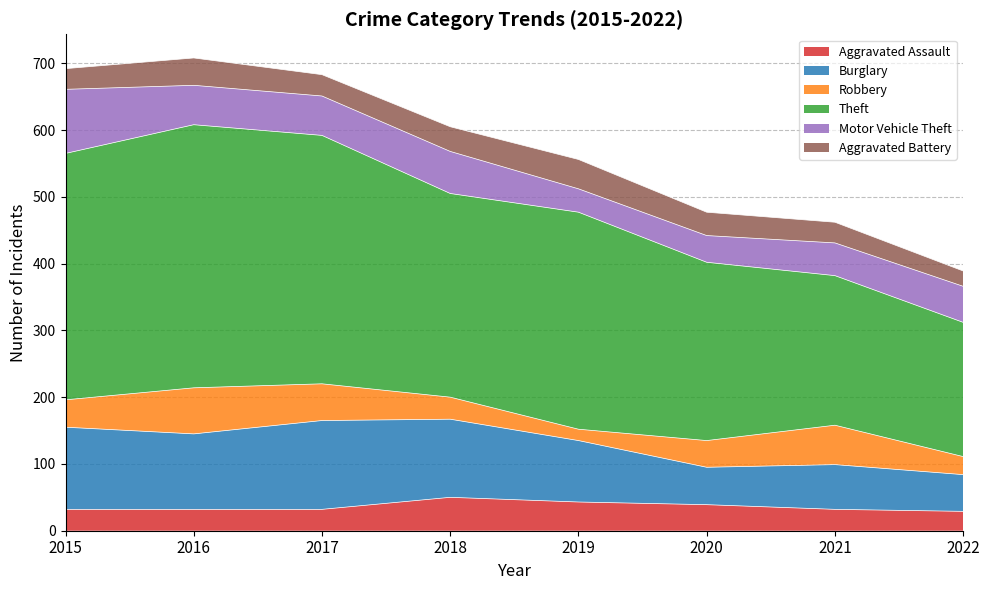

How many values in the Burglary series are below 113?

4